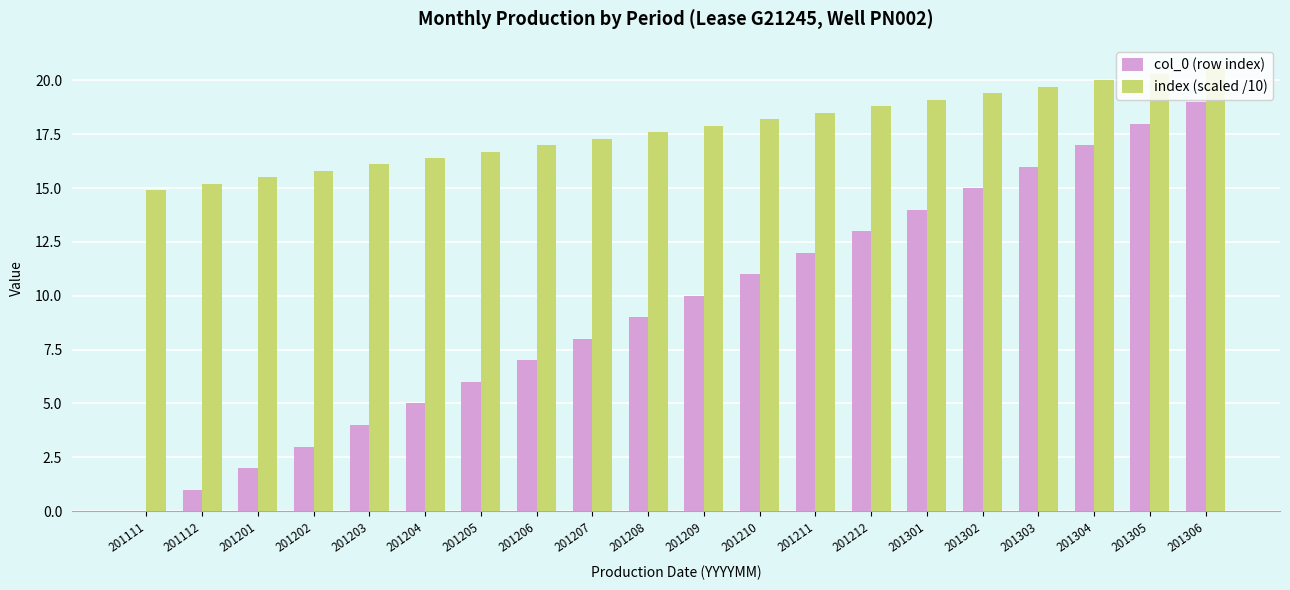

What is the total value across all series at 201204?

21.4